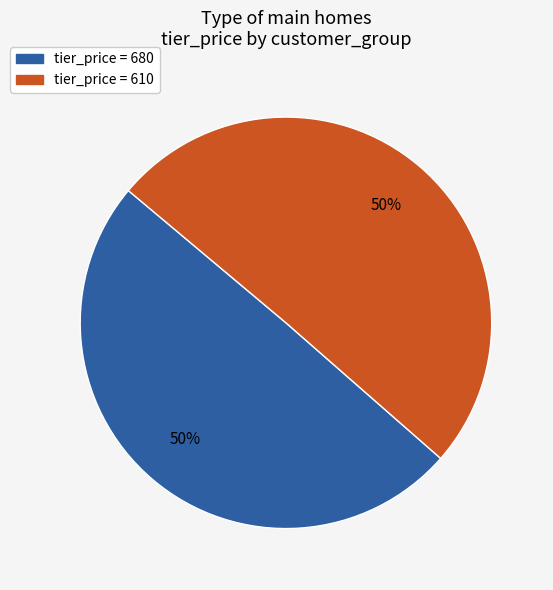

Count the number of slices in the pie.

2